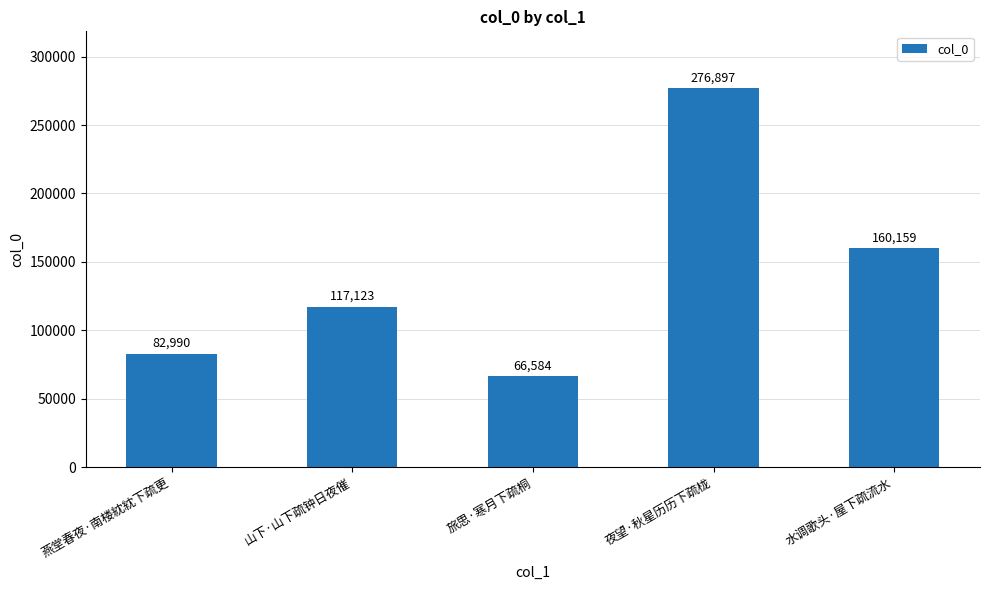

What is the maximum value shown in the chart?

276897